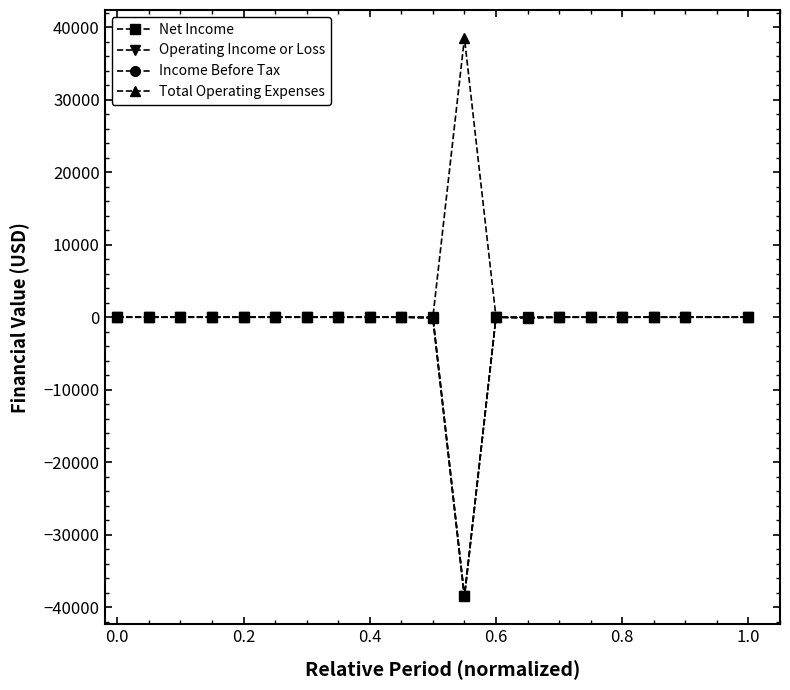

Does the chart display data point markers on the line(s)?

Yes